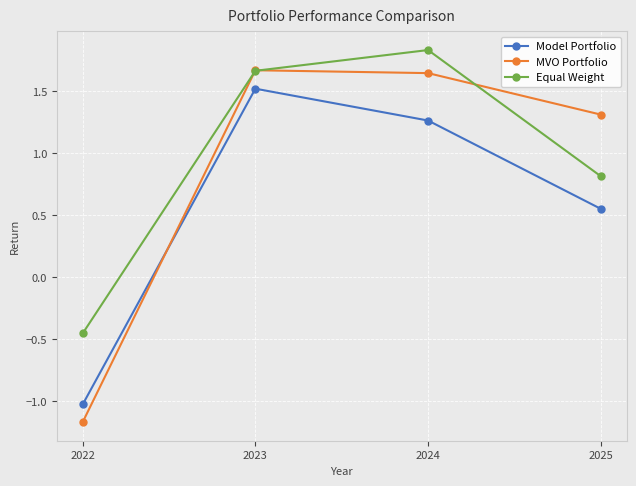

Which series changed the most between 2022 and 2025?

MVO Portfolio